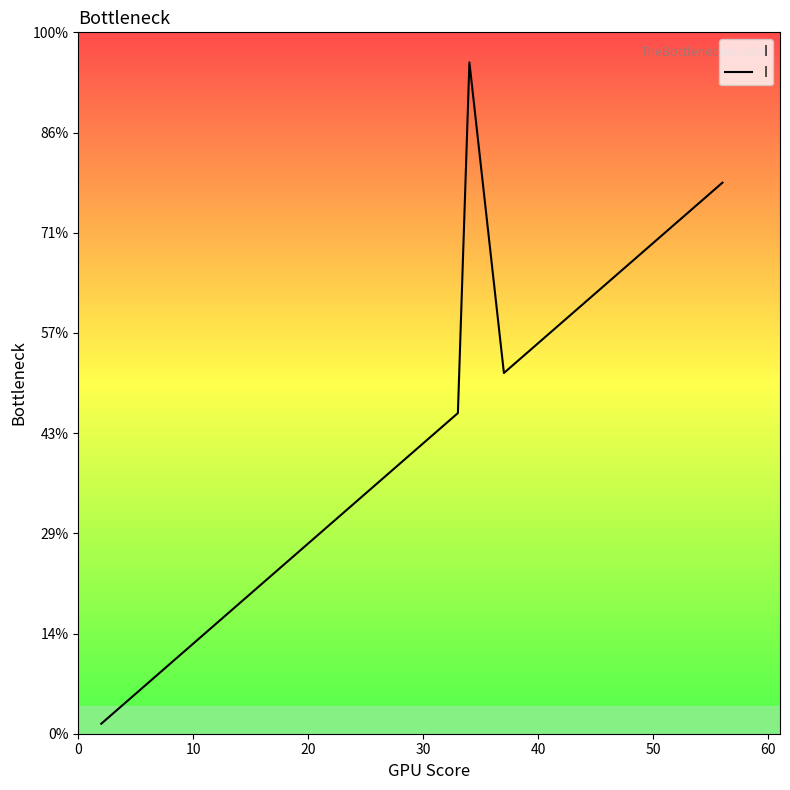

Does the chart have visible grid lines?

No